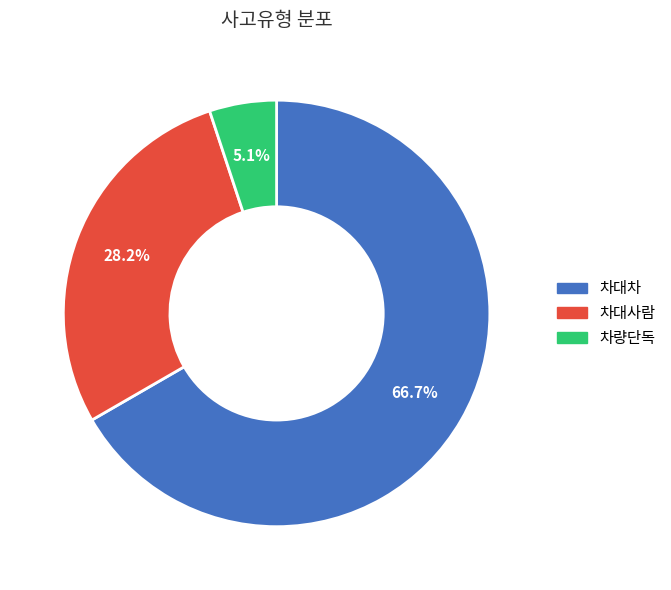

Is there a majority slice in this chart?

Yes